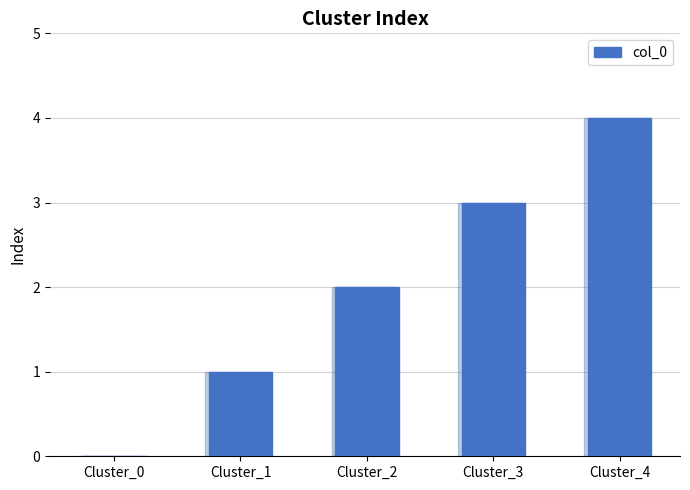

List the labels in order of value, smallest first.

Cluster_0, Cluster_1, Cluster_2, Cluster_3, Cluster_4